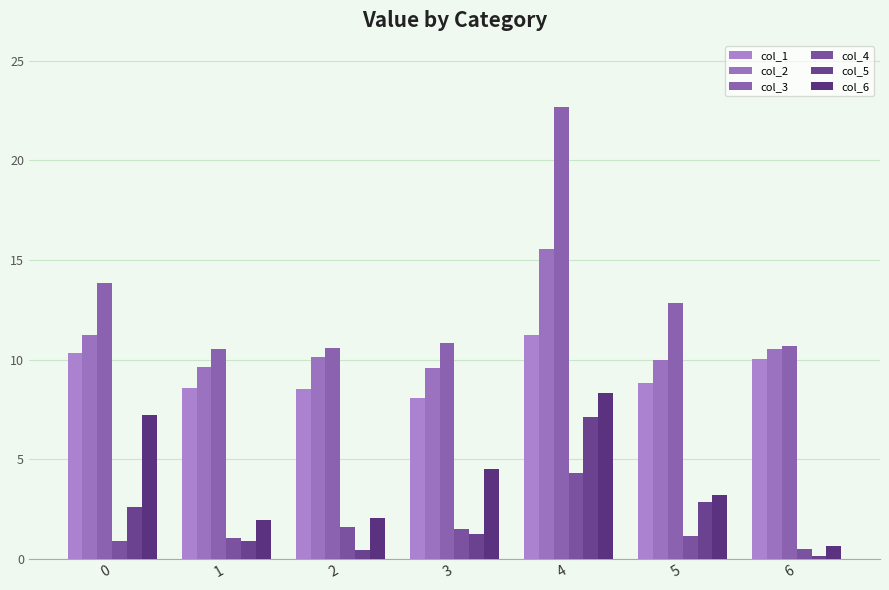

Rank the series by their maximum value, from lowest to highest.

col_4, col_5, col_6, col_1, col_2, col_3